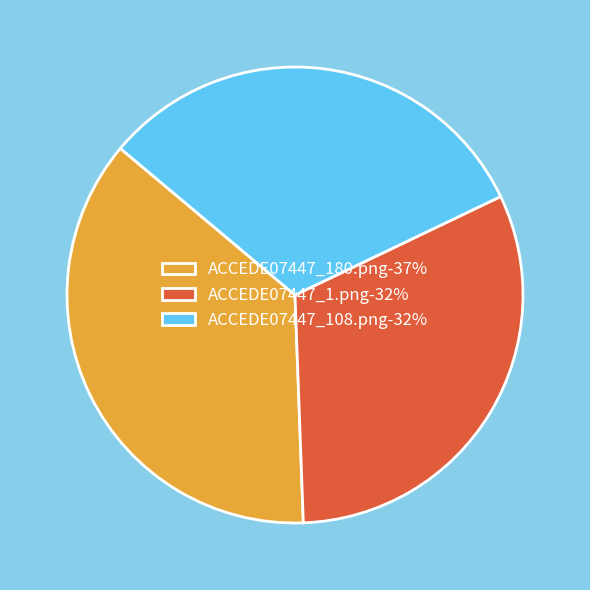

Between ACCEDE07447_1.png and ACCEDE07447_180.png, which is larger?

ACCEDE07447_180.png